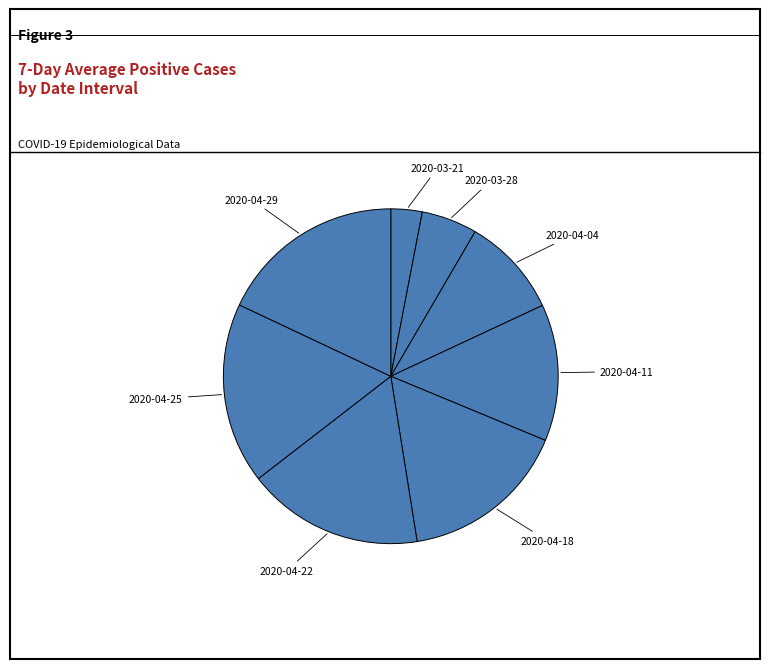

Count the number of slices in the pie.

8